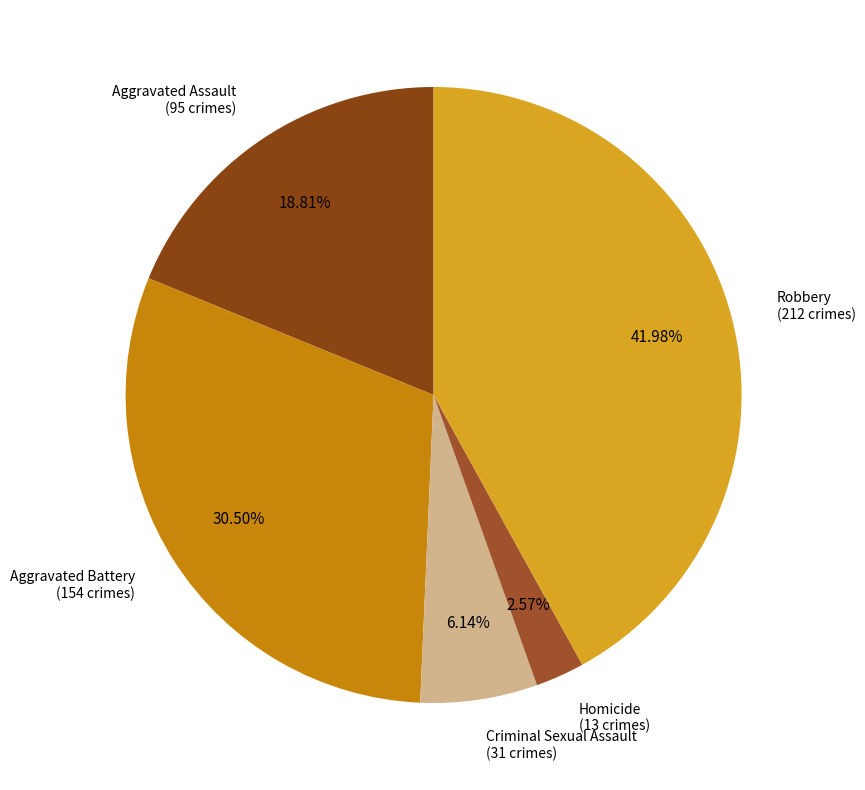

Count the number of slices in the pie.

5